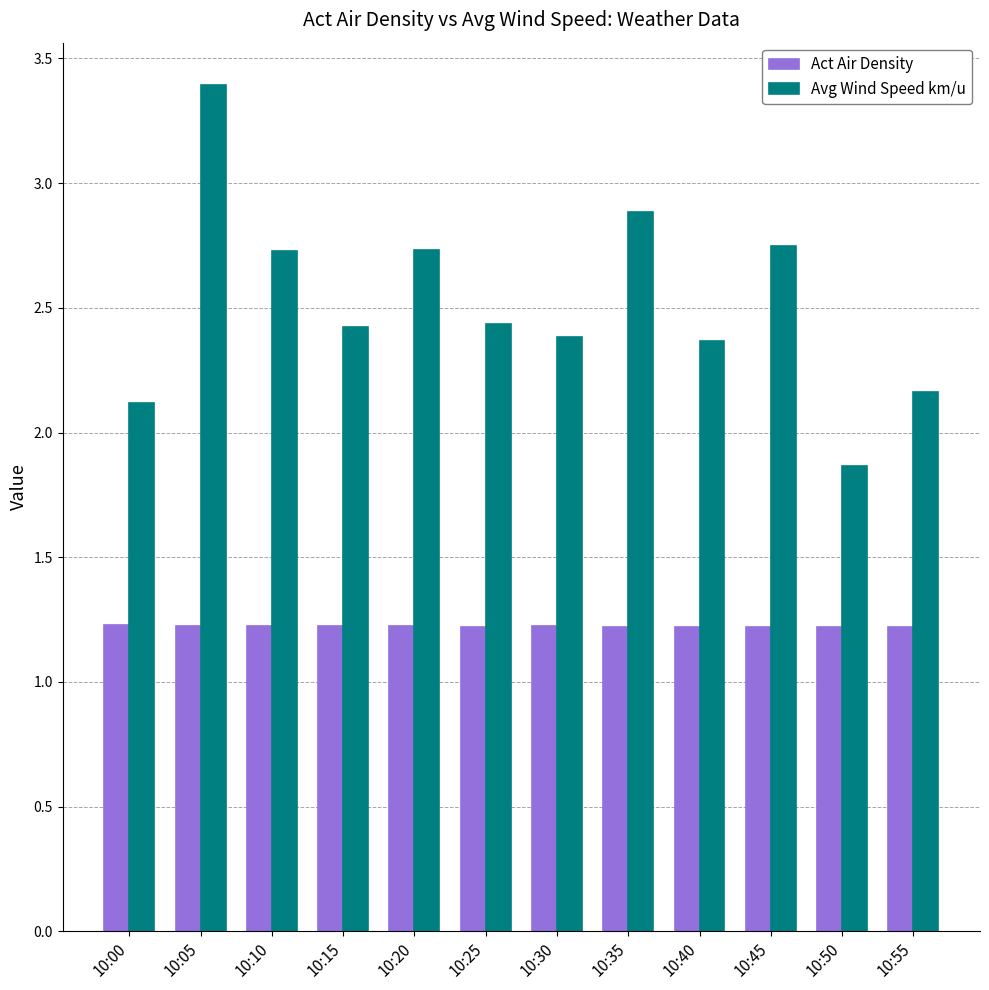

True or false: Avg Wind Speed km/u has a value of 4.9 at 10:20.

False